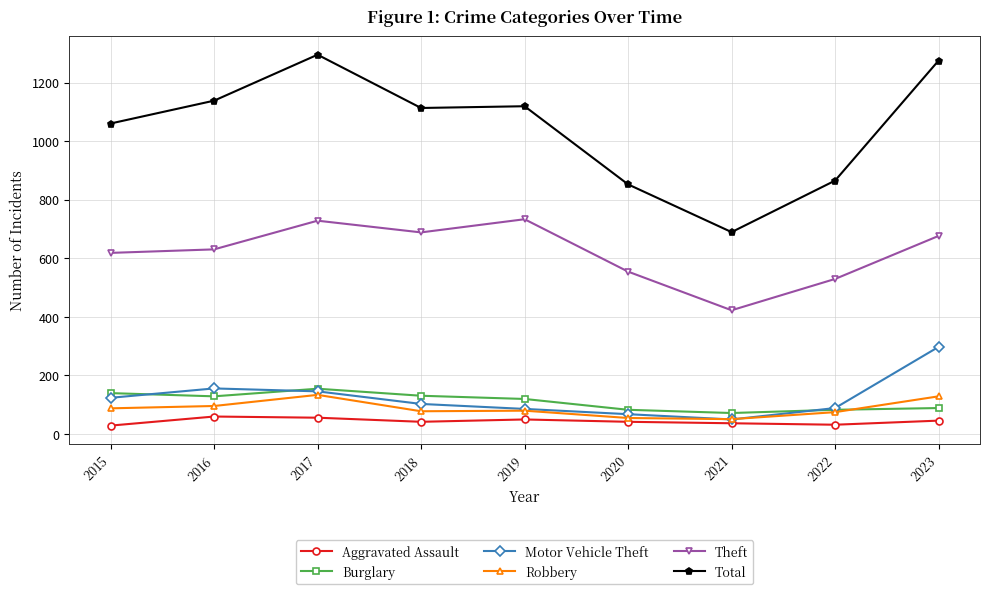

Count the number of categories in the chart.

9